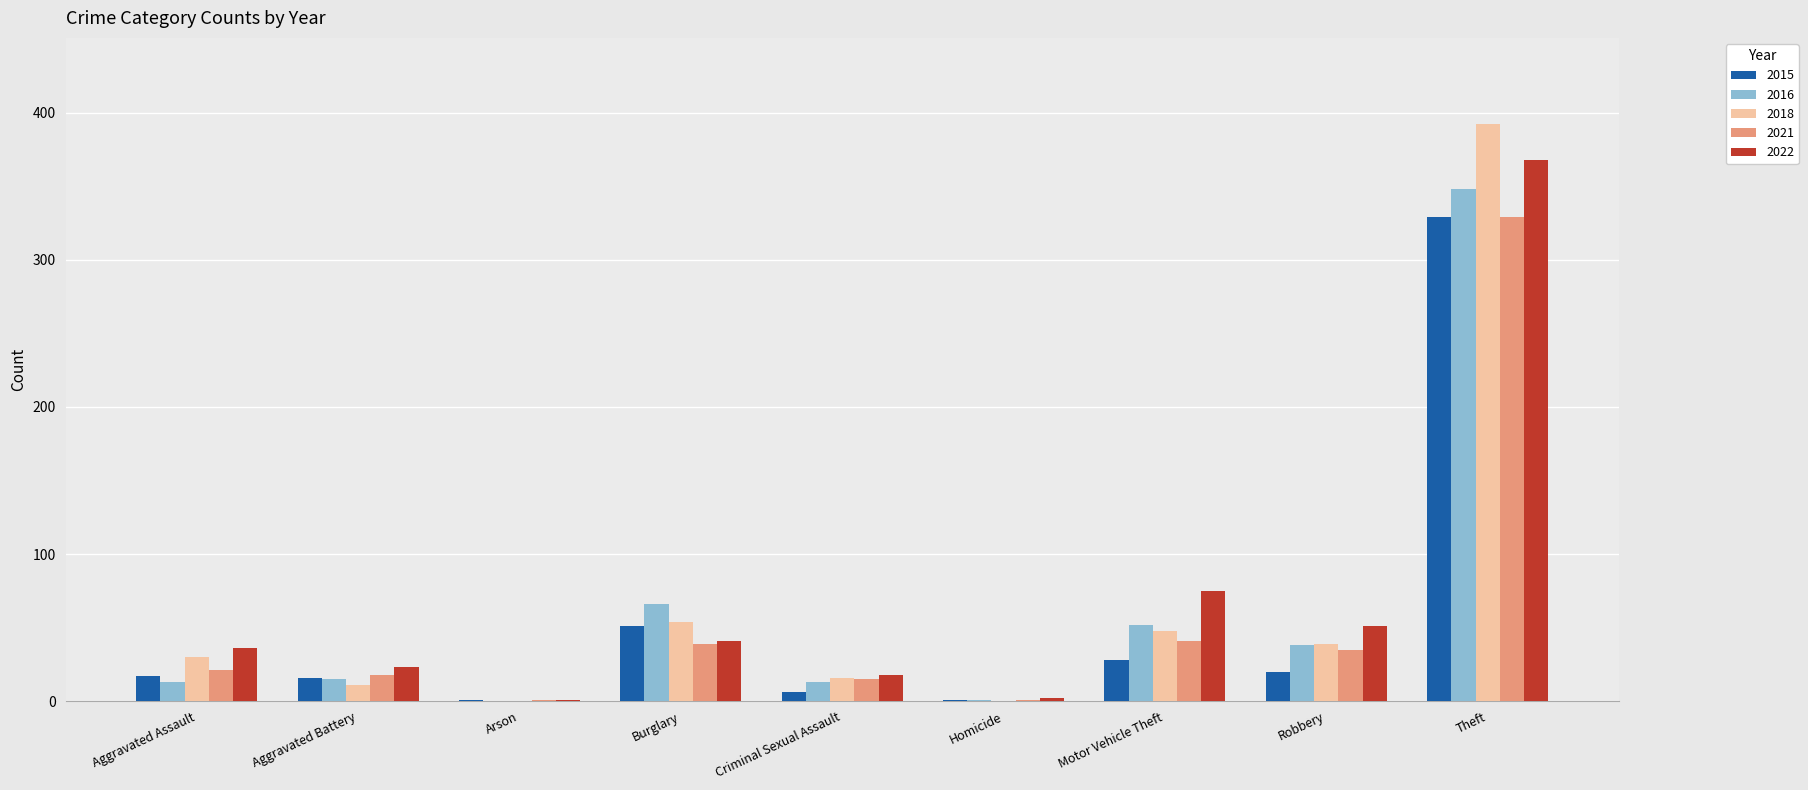

At which category is the sum across all series the highest?

Theft